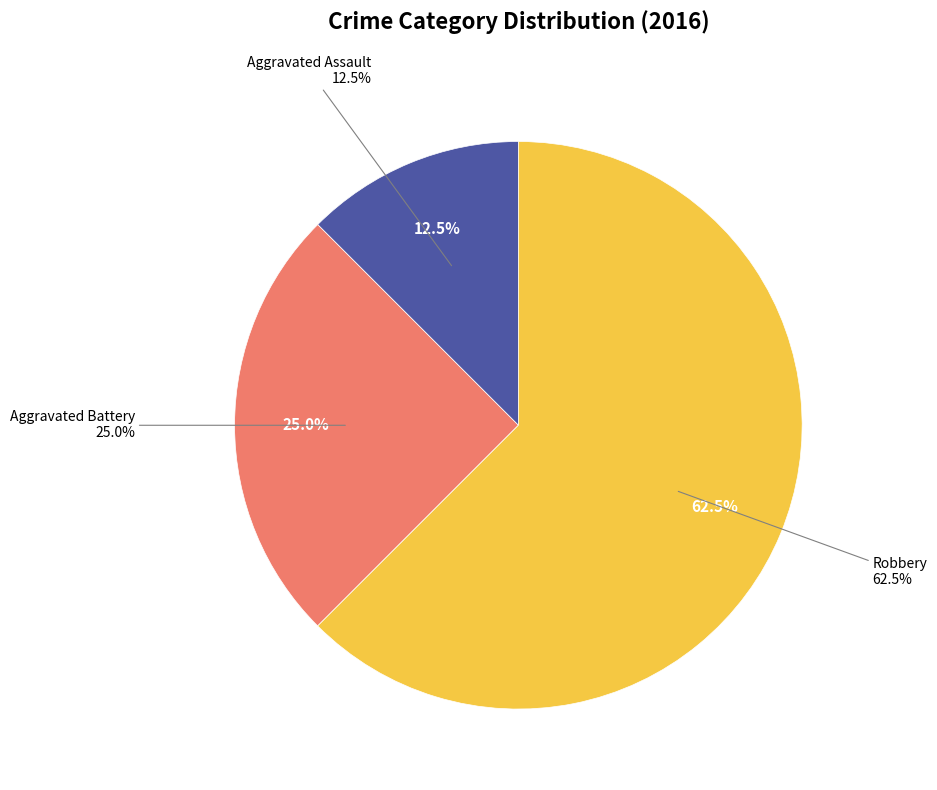

Which category accounts for the majority?

Robbery